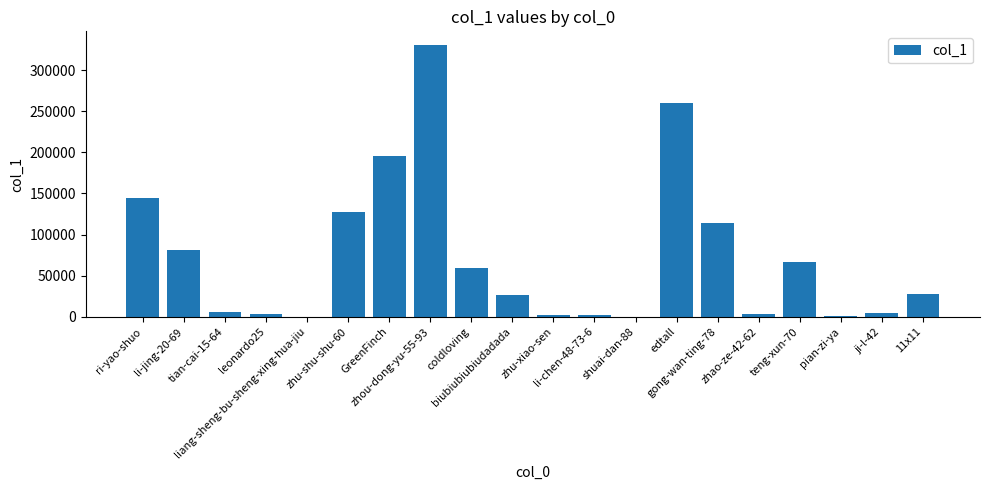

What is the greatest value displayed?

330705